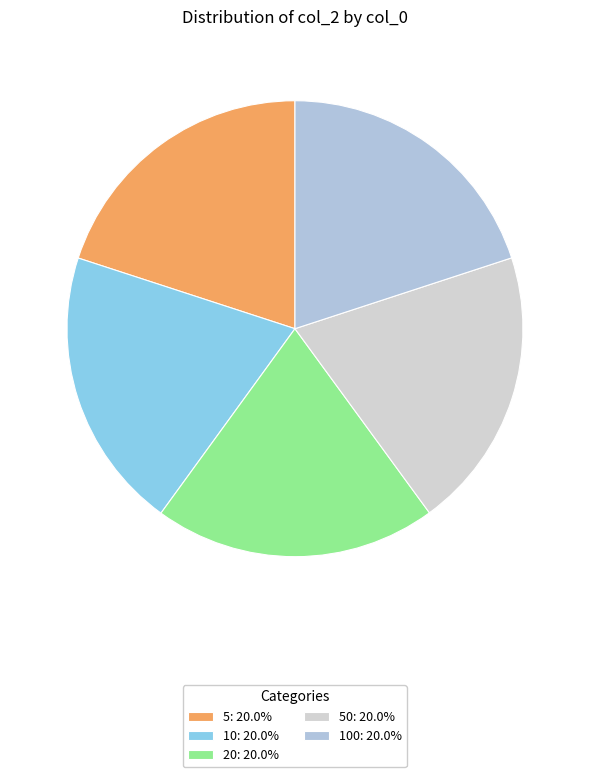

How many slices are in this pie chart?

5